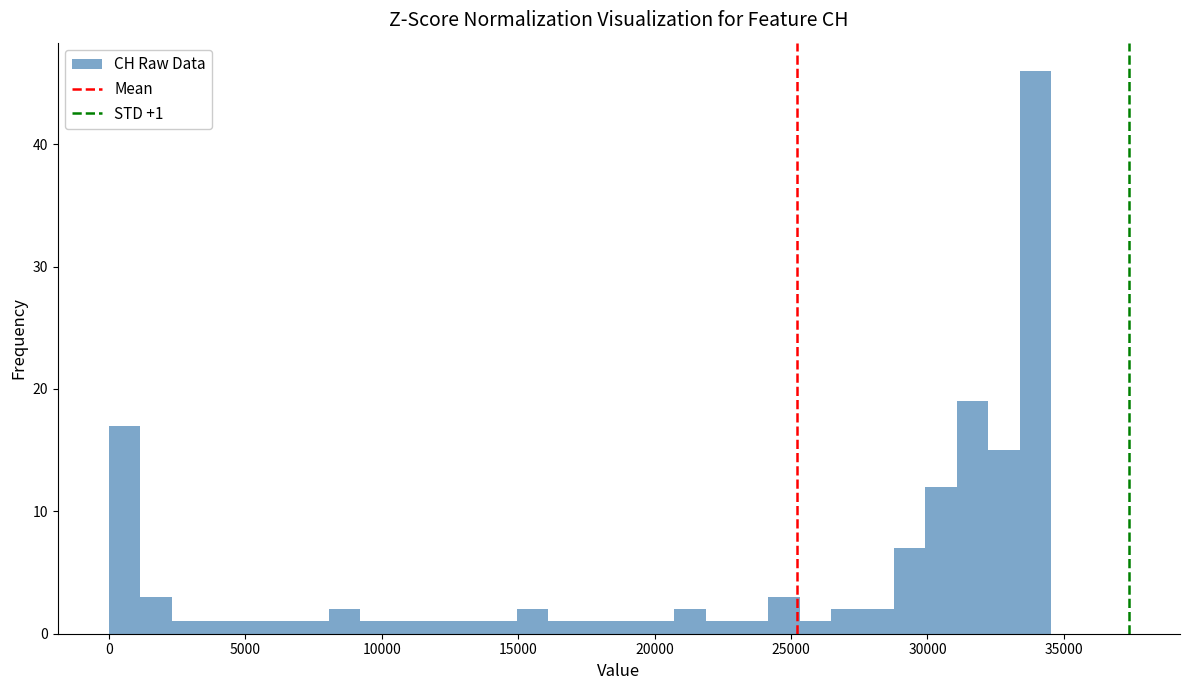

Around what value on the x-axis is the tallest bar? Give the approximate position of its centre, as read against the axis.

34000